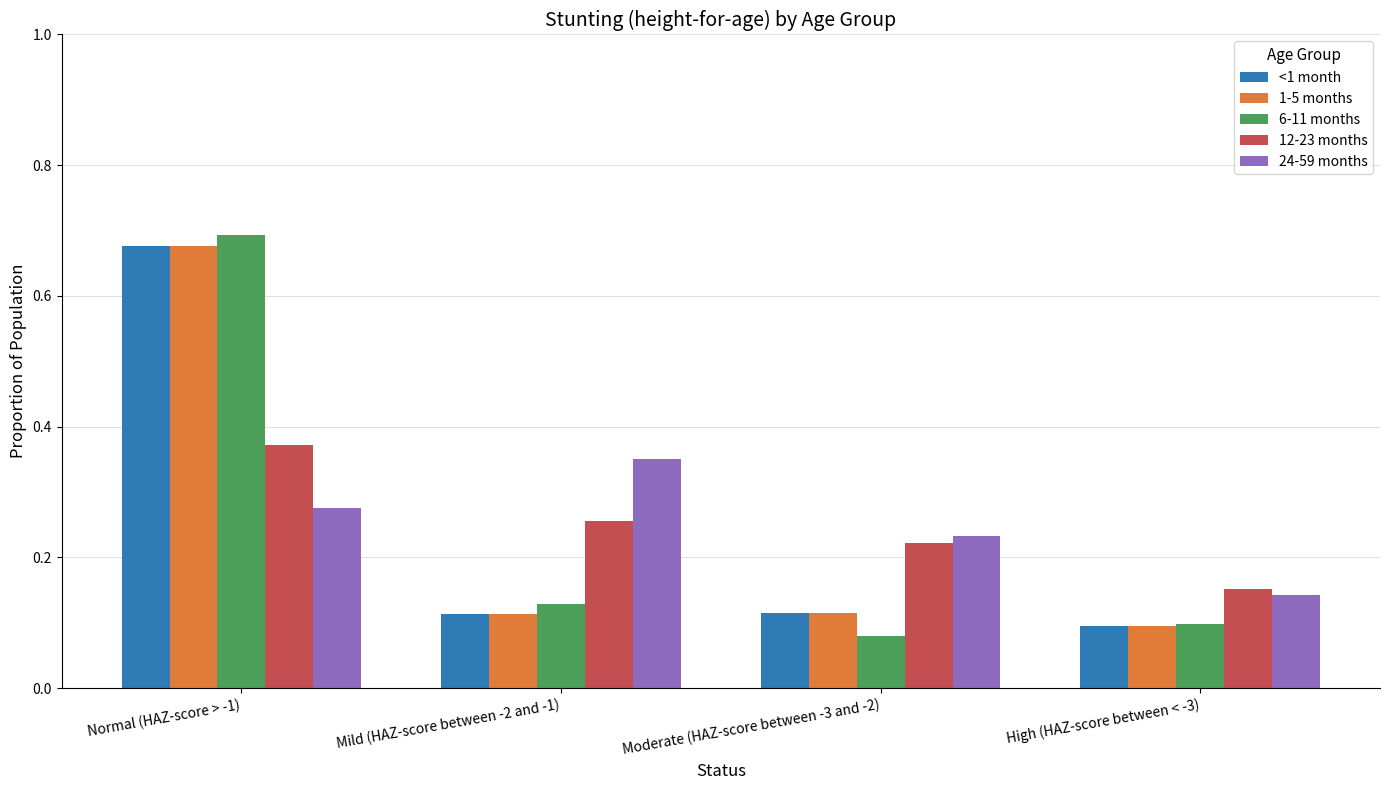

What is the sum of all 12-23 months values?

1.0